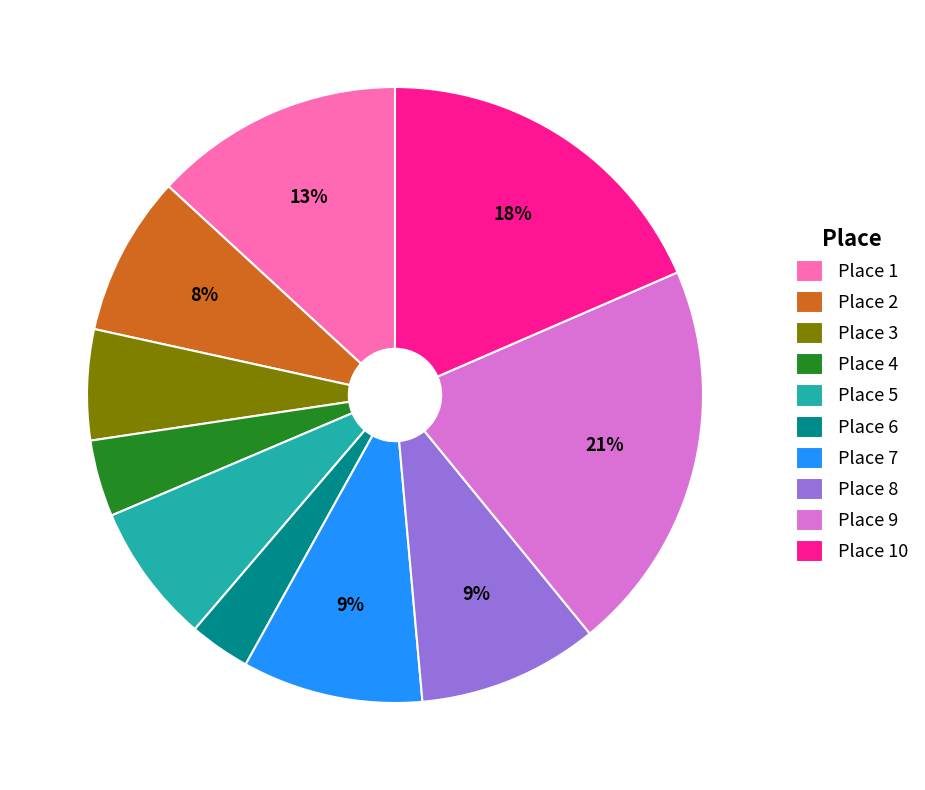

Is it true that Place 5 is 7% of the pie?

True